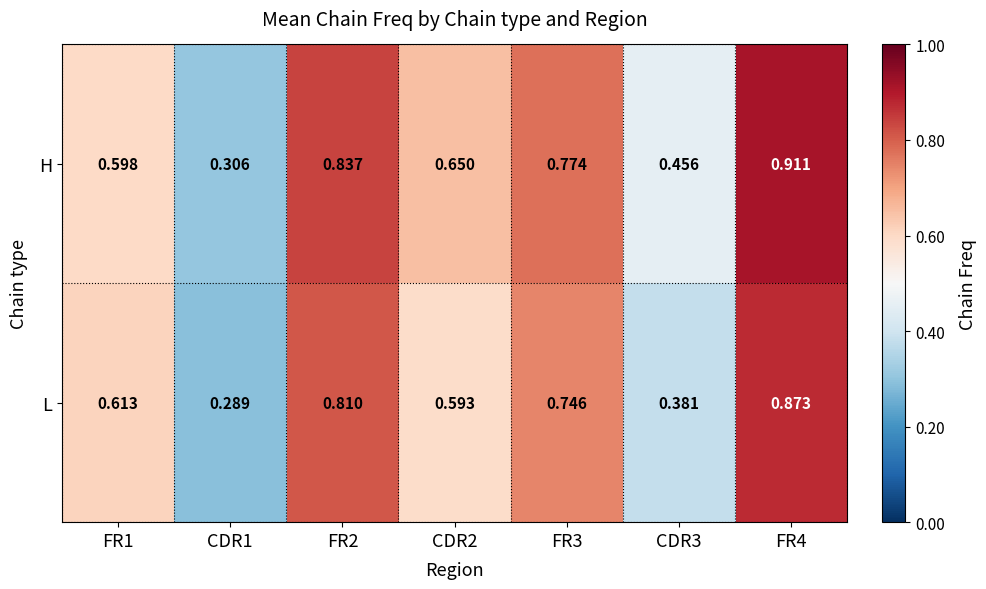

Which series changed the most between FR2 and CDR3?

L